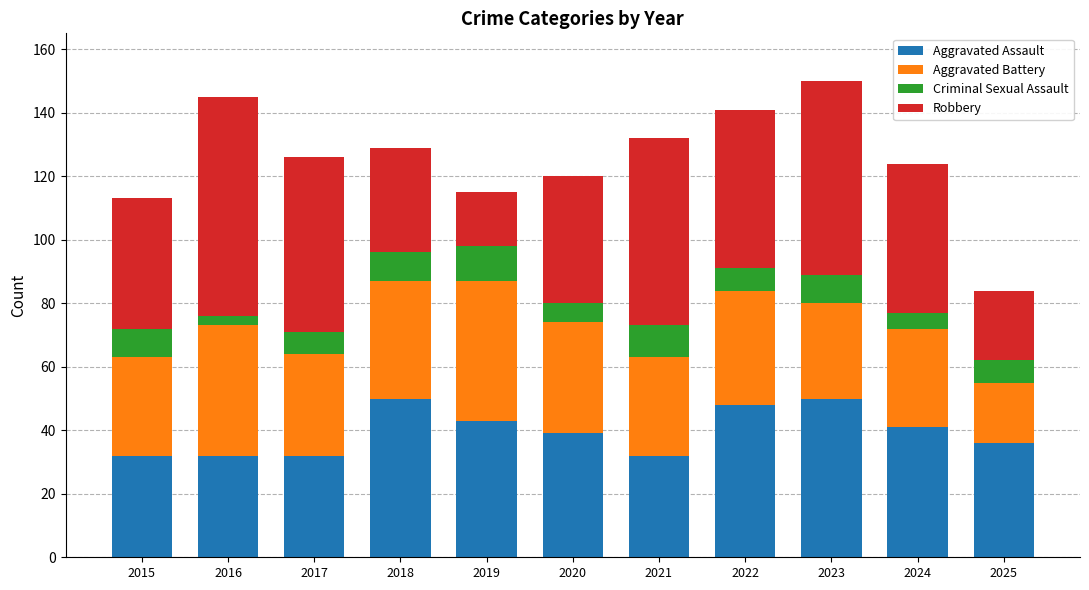

How many data points does each series have?

11